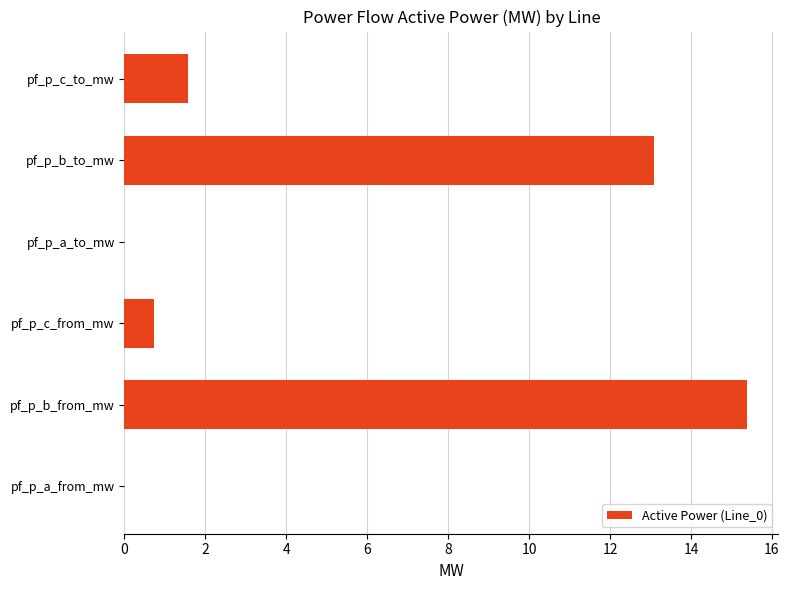

What is the sum of the values at pf_p_c_to_mw and pf_p_a_from_mw?

1.6